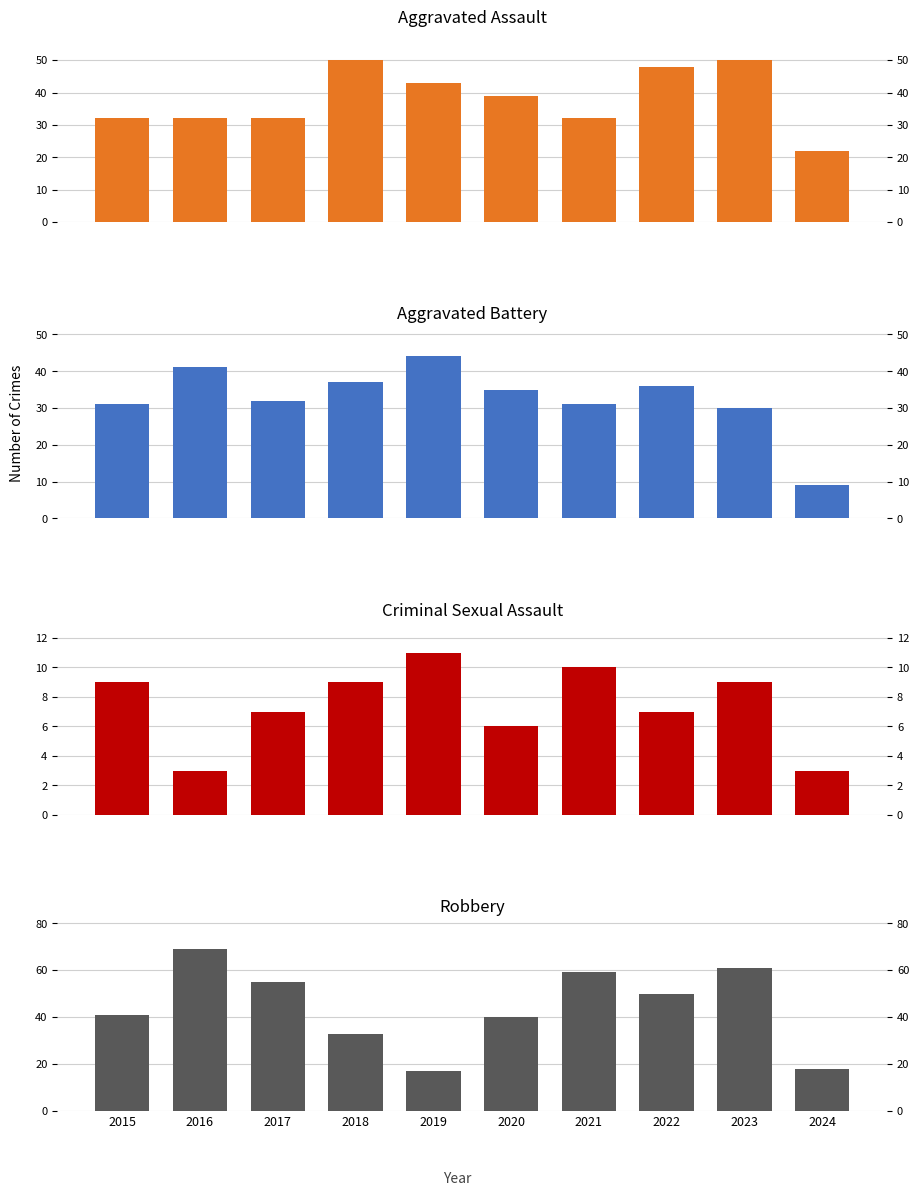

How many groups of bars are there?

10